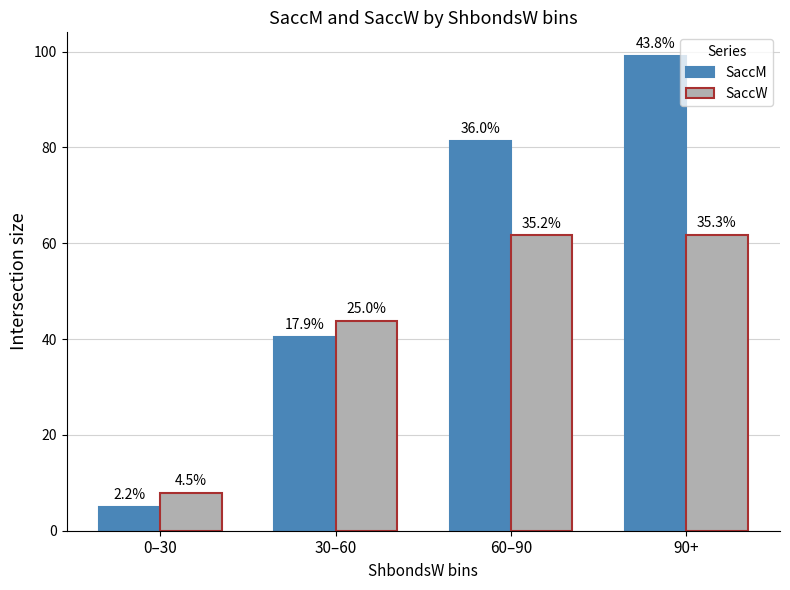

The SaccM series shows 4.9 at 0–30. True or false?

True